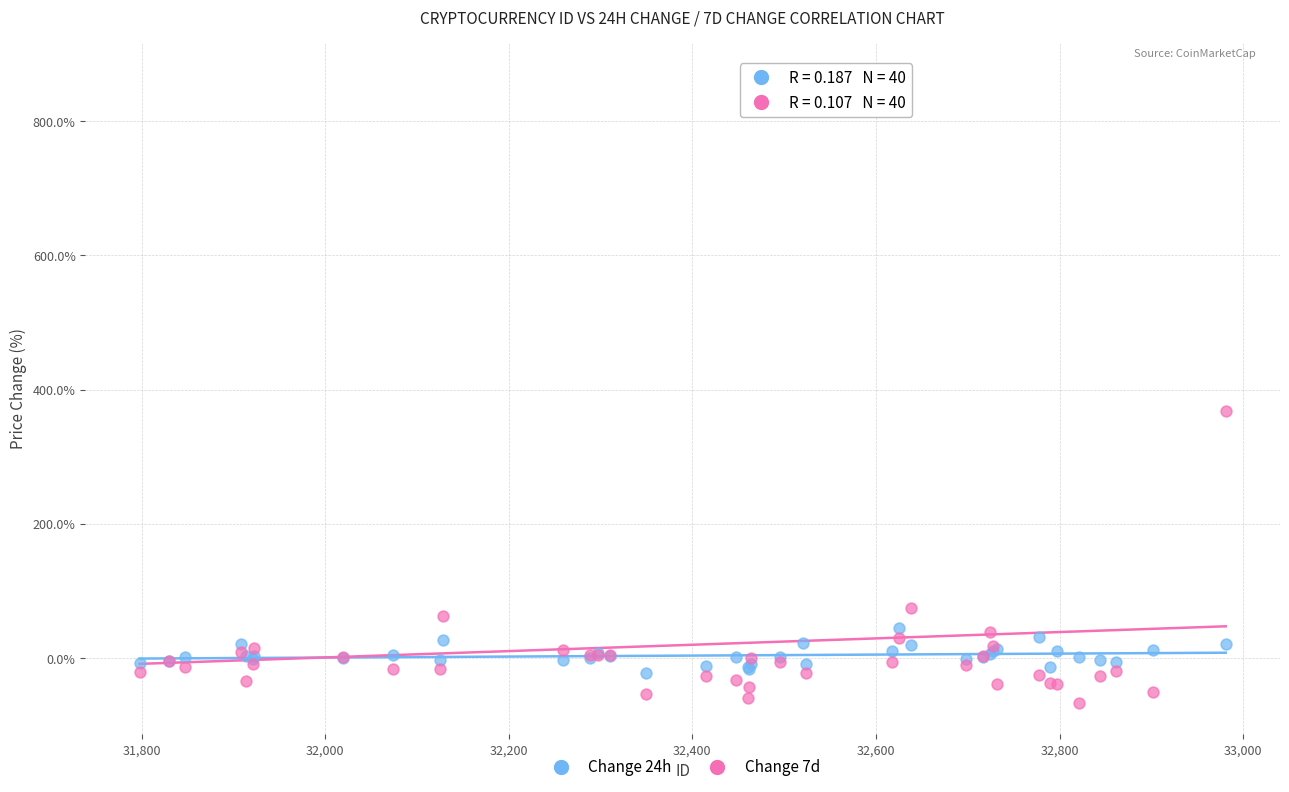

What is the X range (max minus min) for the scatter plot?

1183.0